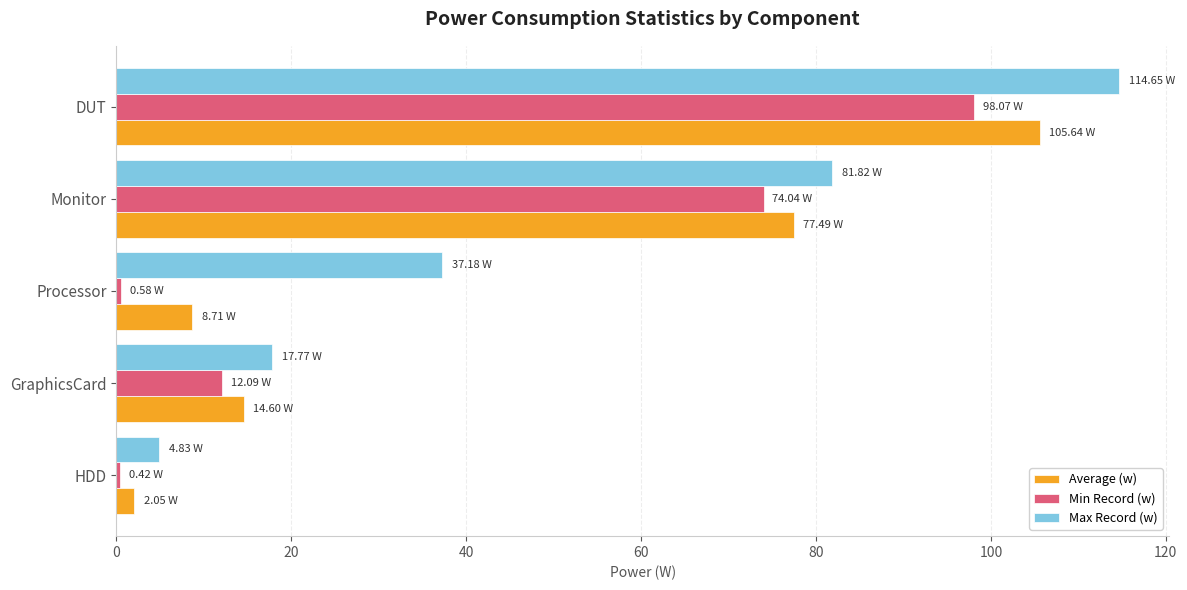

Which series has the largest range (max minus min)?

Max Record (w)